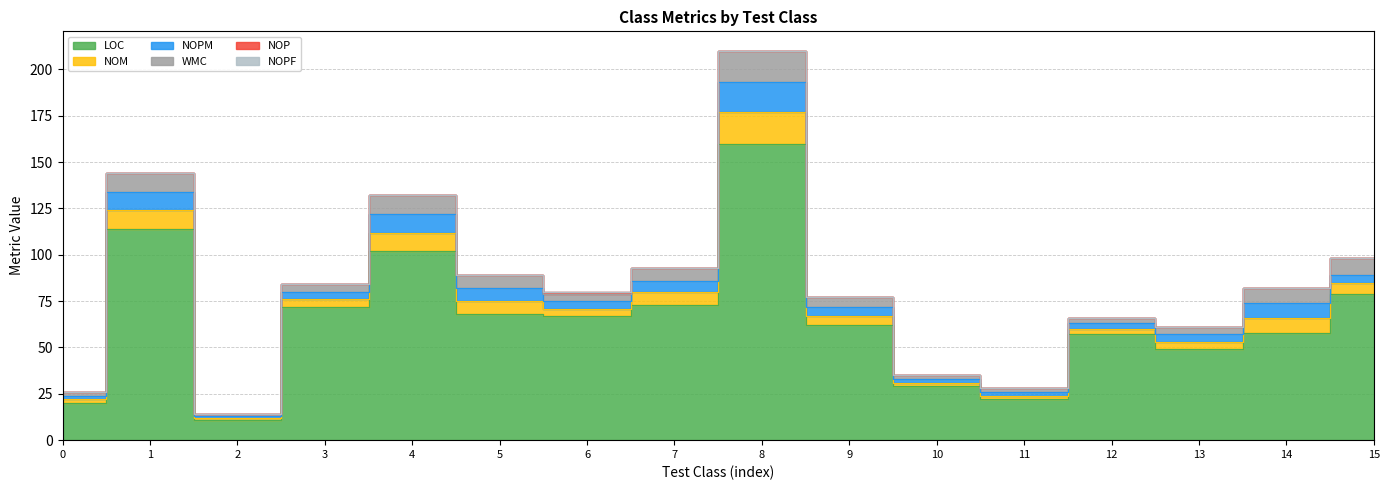

Which series has the widest spread of values?

LOC